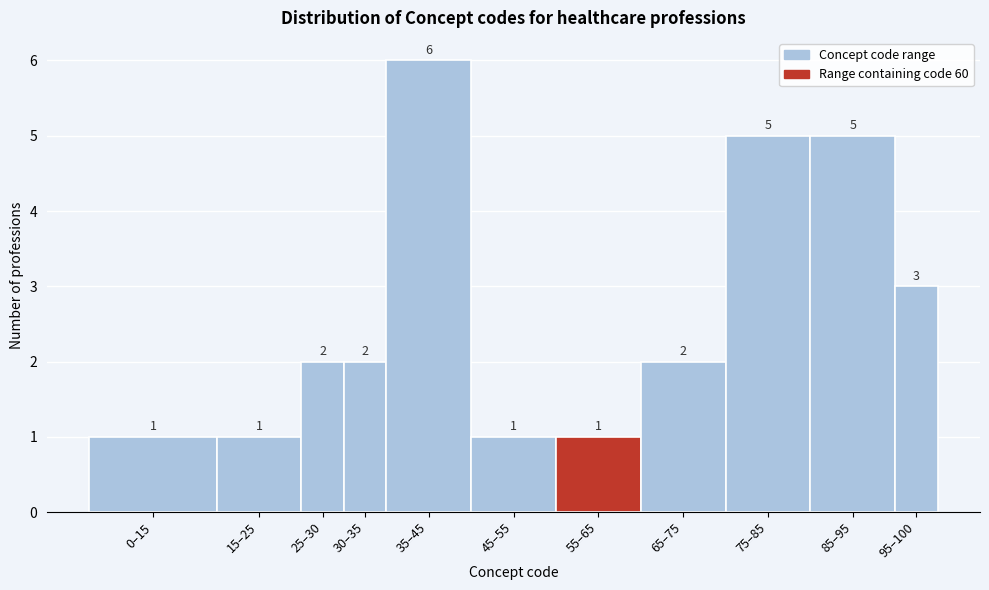

Reading right to left, extract all data points from this chart.

3	5	5	2	1	1	6	2	2	1	1